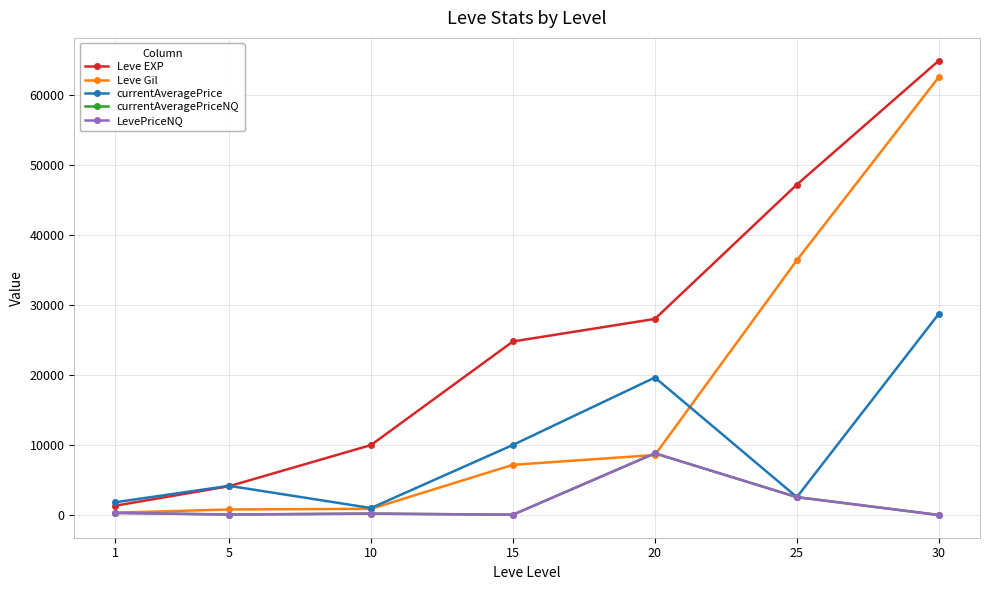

At which category is the sum across all series the highest?

30